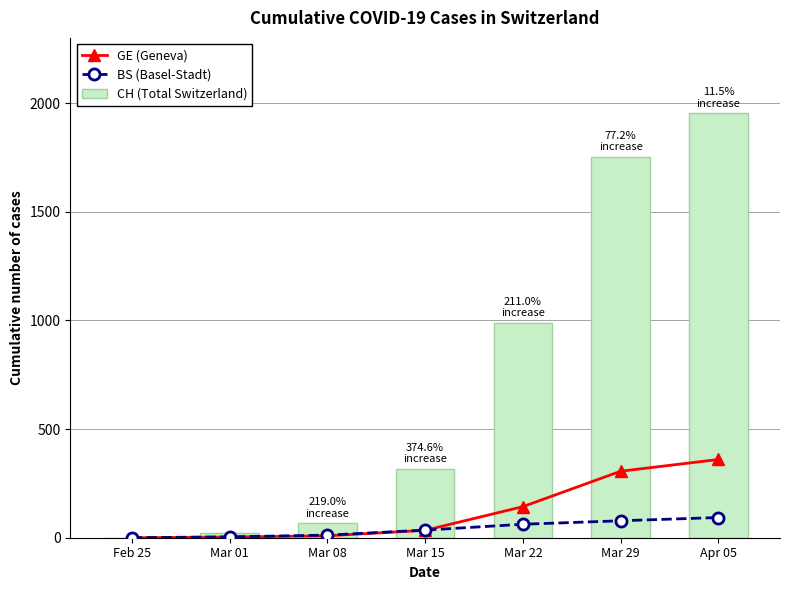

At which category is the sum across all series the highest?

Apr 05